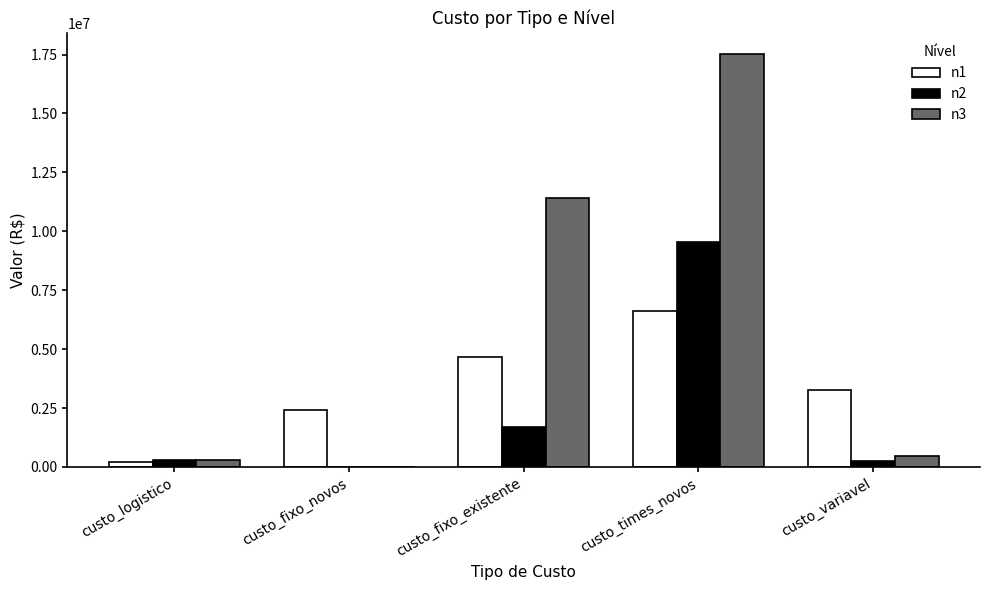

Is it true that n2 equals 1700000.0 at custo_fixo_existente?

True